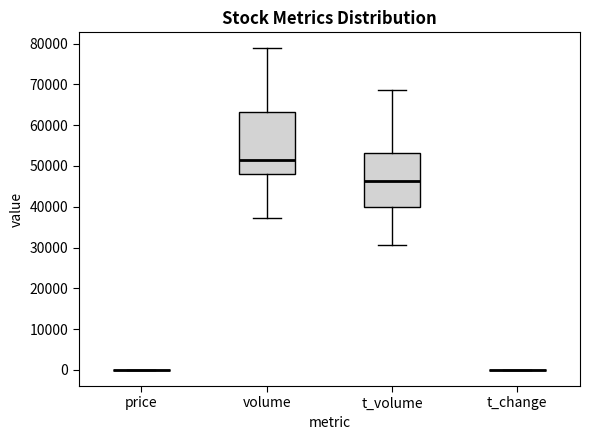

Reading left to right, read every box against the y-axis: the position of its median line, the range the box covers, and the ends of its whiskers. The values are not printed on the chart, so give them approximately, as read against the axis.

price: box collapsed to a line at 0, whiskers 0 to 0
volume: median 51000, box 48000 to 63000, whiskers 37000 to 79000
t_volume: median 46000, box 40000 to 53000, whiskers 31000 to 69000
t_change: box collapsed to a line at 0, whiskers 0 to 0